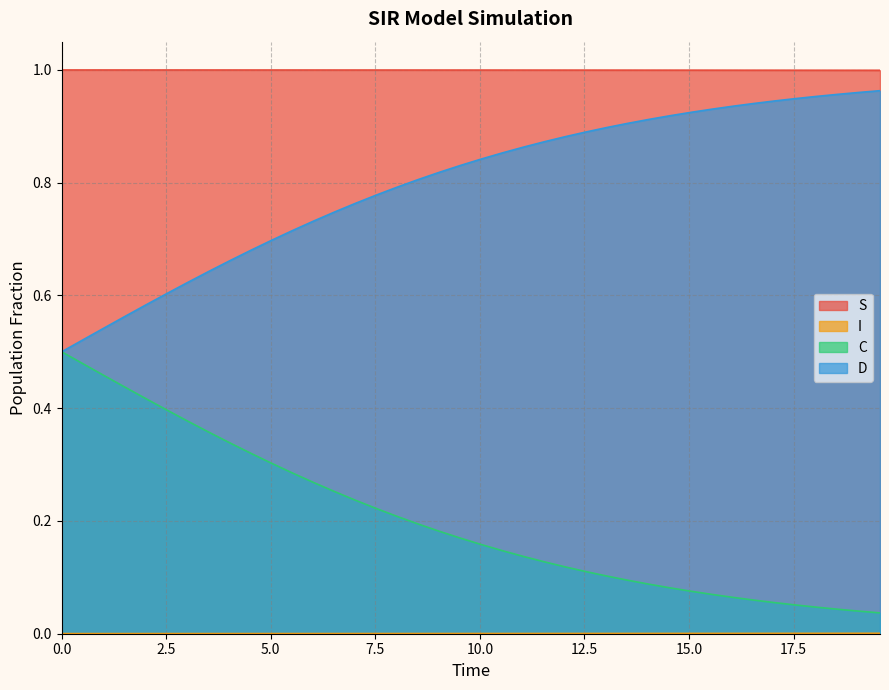

Reading right to left, transcribe all the data shown in this chart.

S: 19.565217391304348=1.0	19.06354515050167=1.0	18.561872909698998=1.0	18.06020066889632=1.0	17.558528428093645=1.0	17.05685618729097=1.0	16.555183946488295=1.0	16.05351170568562=1.0	15.551839464882944=1.0	15.050167224080267=1.0	14.548494983277592=1.0	14.046822742474916=1.0	13.545150501672241=1.0	13.043478260869565=1.0	12.54180602006689=1.0	12.040133779264213=1.0	11.538461538461538=1.0	11.036789297658864=1.0	10.535117056856187=1.0	10.033444816053512=1.0	9.531772575250836=1.0	9.03010033444816=1.0	8.528428093645484=1.0	8.02675585284281=1.0	7.525083612040134=1.0	7.023411371237458=1.0	6.521739130434782=1.0	6.020066889632107=1.0	5.518394648829432=1.0	5.016722408026756=1.0	4.51505016722408=1.0	4.013377926421405=1.0	3.511705685618729=1.0	3.0100334448160533=1.0	2.508361204013378=1.0	2.0066889632107023=1.0	1.5050167224080266=1.0	1.0033444816053512=1.0	0.5016722408026756=1.0	0.0=1.0
I: 19.565217391304348=0.0	19.06354515050167=0.0	18.561872909698998=0.0	18.06020066889632=0.0	17.558528428093645=0.0	17.05685618729097=0.0	16.555183946488295=0.0	16.05351170568562=0.0	15.551839464882944=0.0	15.050167224080267=0.0	14.548494983277592=0.0	14.046822742474916=0.0	13.545150501672241=0.0	13.043478260869565=0.0	12.54180602006689=0.0	12.040133779264213=0.0	11.538461538461538=0.0	11.036789297658864=0.0	10.535117056856187=0.0	10.033444816053512=0.0	9.531772575250836=0.0	9.03010033444816=0.0	8.528428093645484=0.0	8.02675585284281=0.0	7.525083612040134=0.0	7.023411371237458=0.0	6.521739130434782=0.0	6.020066889632107=0.0	5.518394648829432=0.0	5.016722408026756=0.0	4.51505016722408=0.0	4.013377926421405=0.0	3.511705685618729=0.0	3.0100334448160533=0.0	2.508361204013378=0.0	2.0066889632107023=0.0	1.5050167224080266=0.0	1.0033444816053512=0.0	0.5016722408026756=0.0	0.0=0.0
C: 19.565217391304348=0.0	19.06354515050167=0.0	18.561872909698998=0.0	18.06020066889632=0.0	17.558528428093645=0.1	17.05685618729097=0.1	16.555183946488295=0.1	16.05351170568562=0.1	15.551839464882944=0.1	15.050167224080267=0.1	14.548494983277592=0.1	14.046822742474916=0.1	13.545150501672241=0.1	13.043478260869565=0.1	12.54180602006689=0.1	12.040133779264213=0.1	11.538461538461538=0.1	11.036789297658864=0.1	10.535117056856187=0.1	10.033444816053512=0.2	9.531772575250836=0.2	9.03010033444816=0.2	8.528428093645484=0.2	8.02675585284281=0.2	7.525083612040134=0.2	7.023411371237458=0.2	6.521739130434782=0.3	6.020066889632107=0.3	5.518394648829432=0.3	5.016722408026756=0.3	4.51505016722408=0.3	4.013377926421405=0.3	3.511705685618729=0.4	3.0100334448160533=0.4	2.508361204013378=0.4	2.0066889632107023=0.4	1.5050167224080266=0.4	1.0033444816053512=0.5	0.5016722408026756=0.5	0.0=0.5
D: 19.565217391304348=1.0	19.06354515050167=1.0	18.561872909698998=1.0	18.06020066889632=1.0	17.558528428093645=0.9	17.05685618729097=0.9	16.555183946488295=0.9	16.05351170568562=0.9	15.551839464882944=0.9	15.050167224080267=0.9	14.548494983277592=0.9	14.046822742474916=0.9	13.545150501672241=0.9	13.043478260869565=0.9	12.54180602006689=0.9	12.040133779264213=0.9	11.538461538461538=0.9	11.036789297658864=0.9	10.535117056856187=0.9	10.033444816053512=0.8	9.531772575250836=0.8	9.03010033444816=0.8	8.528428093645484=0.8	8.02675585284281=0.8	7.525083612040134=0.8	7.023411371237458=0.8	6.521739130434782=0.7	6.020066889632107=0.7	5.518394648829432=0.7	5.016722408026756=0.7	4.51505016722408=0.7	4.013377926421405=0.7	3.511705685618729=0.6	3.0100334448160533=0.6	2.508361204013378=0.6	2.0066889632107023=0.6	1.5050167224080266=0.6	1.0033444816053512=0.5	0.5016722408026756=0.5	0.0=0.5